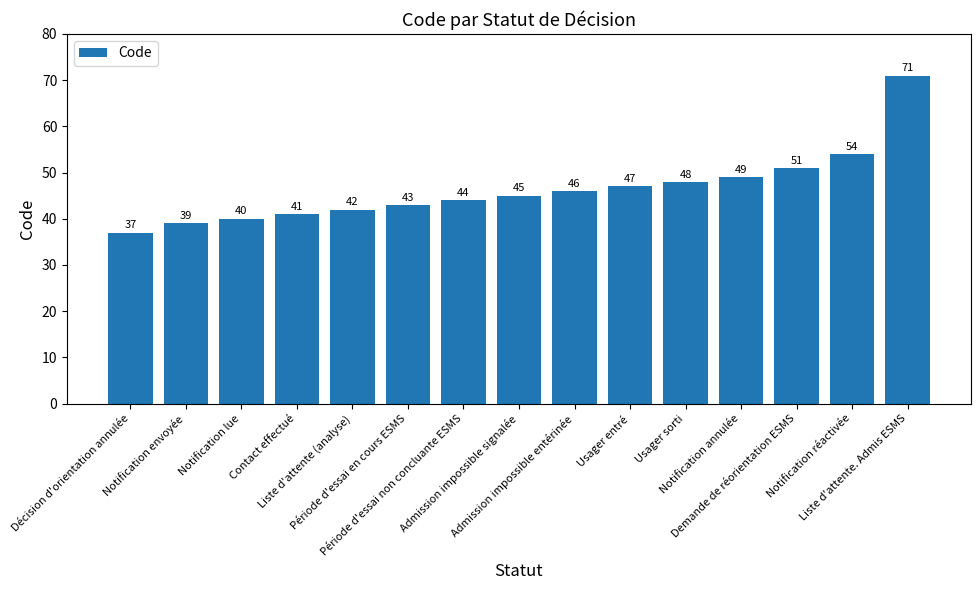

Are the bars grouped side by side (vs. stacked)?

No